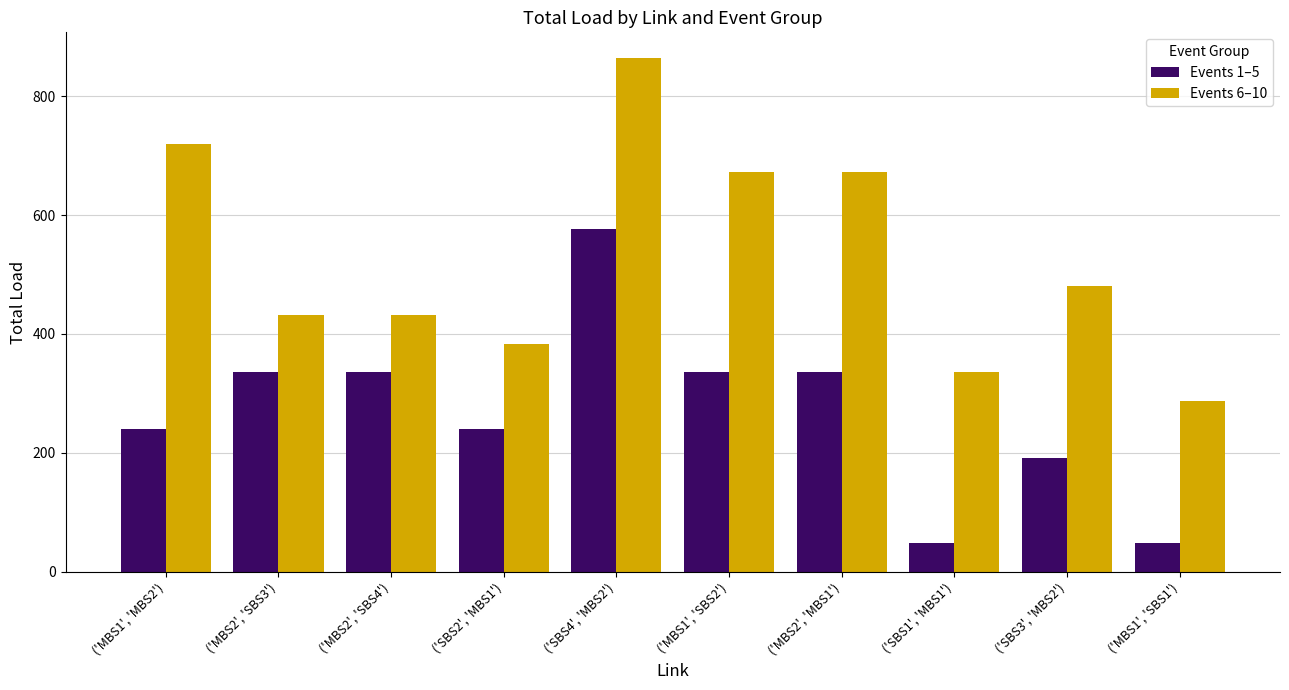

The Events 1–5 series shows 98 at ('MBS1', 'SBS2'). True or false?

False